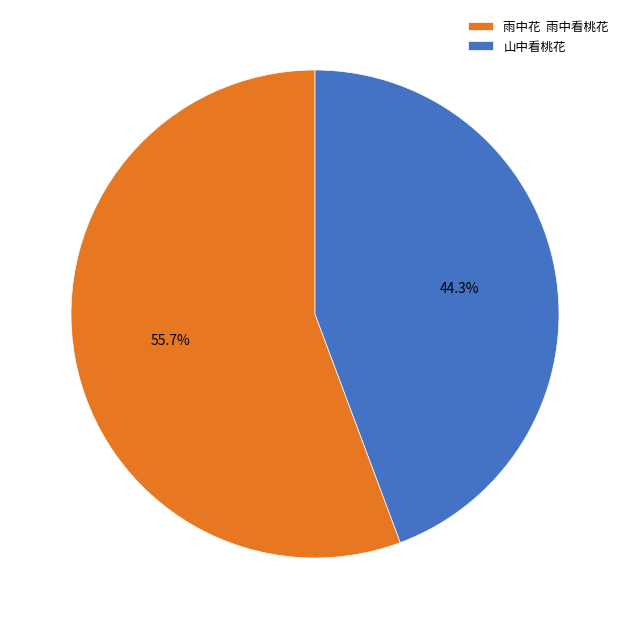

What is the ratio of the value at 雨中花 雨中看桃花 to the value at 山中看桃花?

1.3